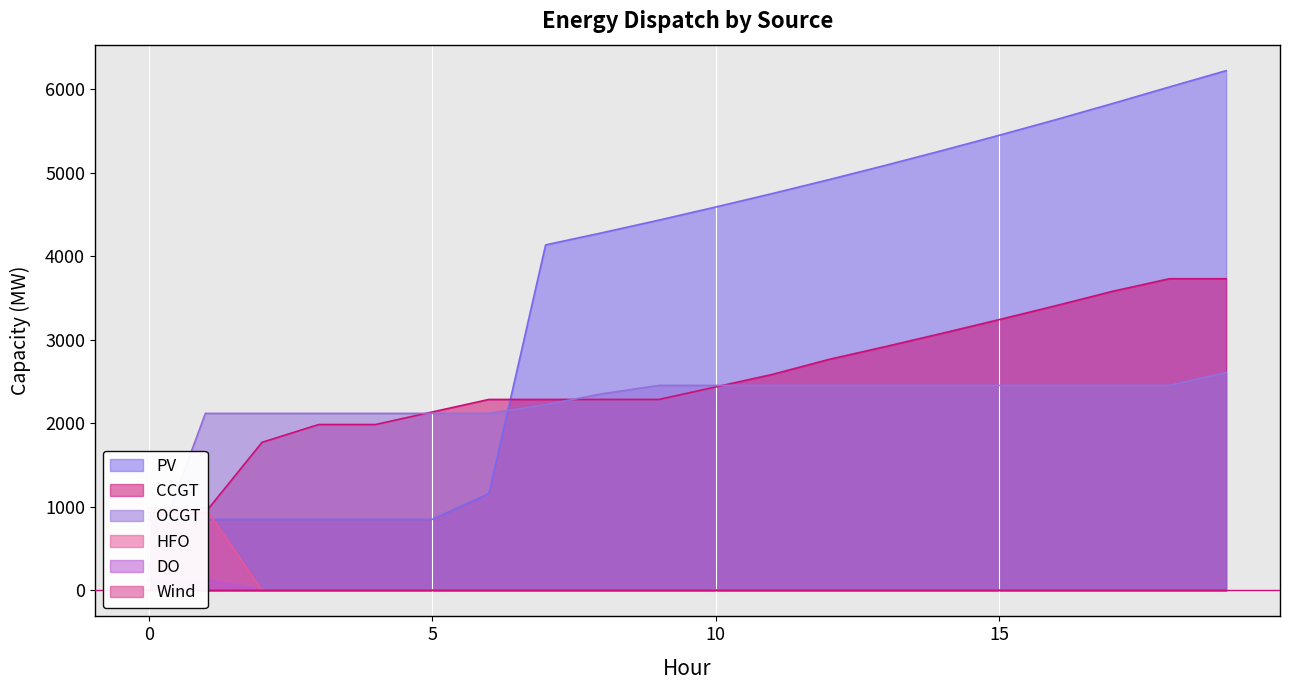

What is the value of the PV point at the 13th from the left?

4918